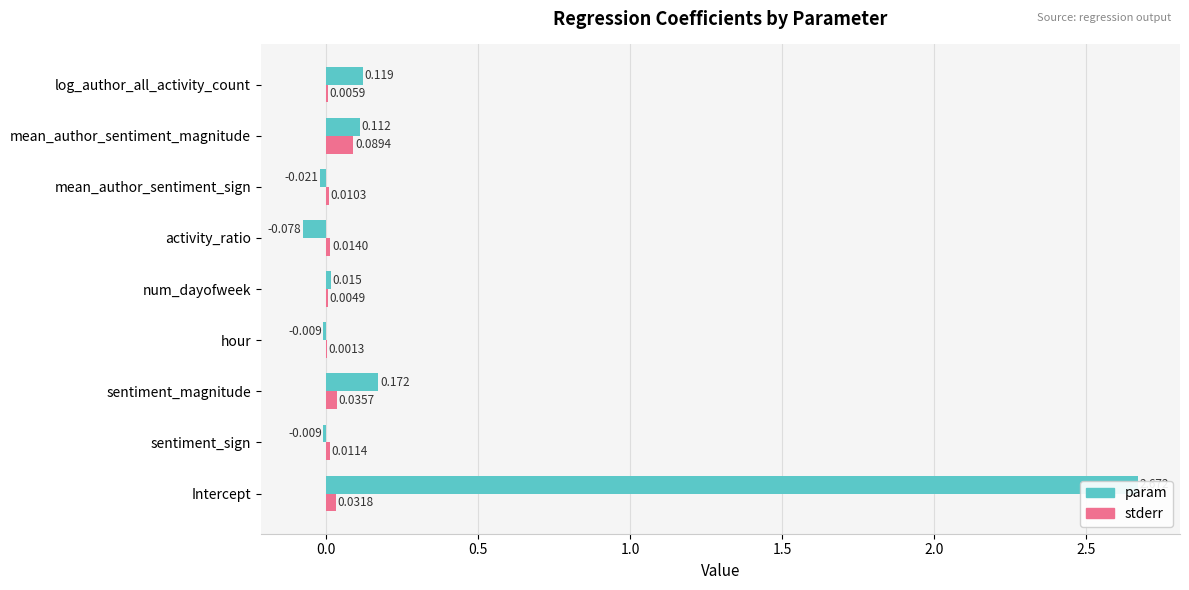

The param series shows -0.1 at activity_ratio. True or false?

True